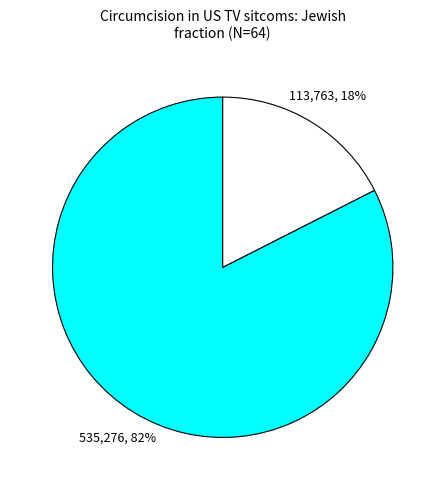

To the nearest percent, what is the average slice percentage?

50%